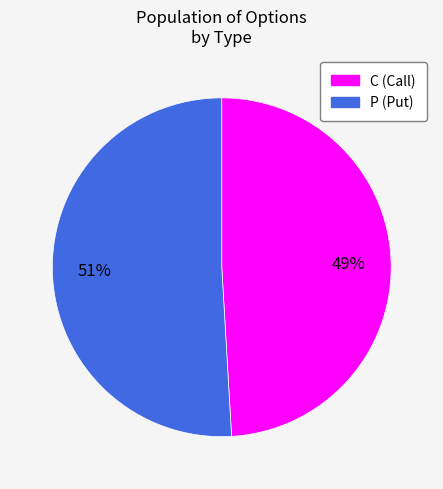

Does C account for over 50% of the chart?

No